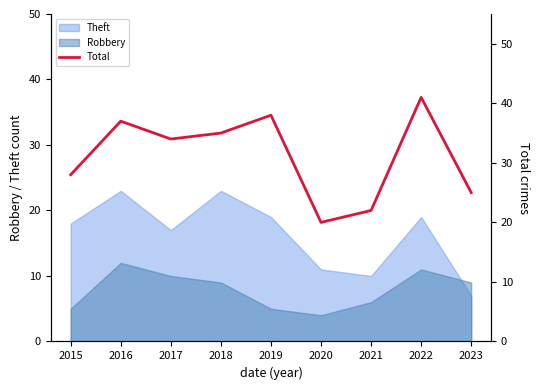

How many interior local valleys (lower than both neighbors) does the data have?

2